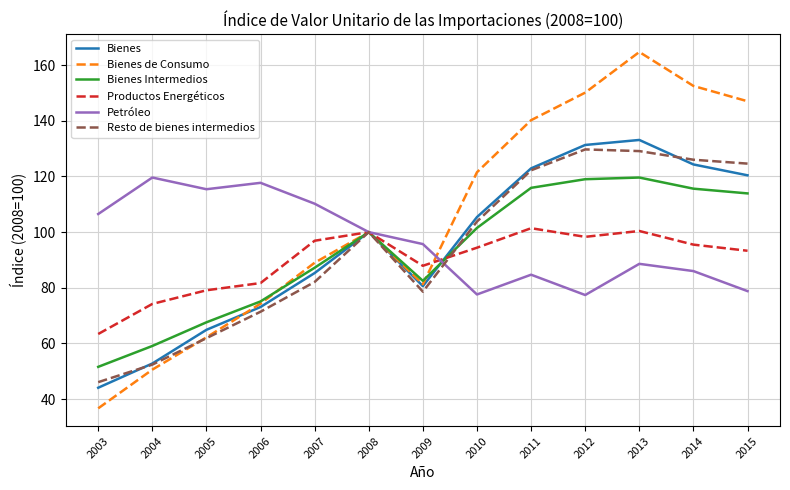

What are all the series names shown in the legend?

Bienes, Bienes de Consumo, Bienes Intermedios, Productos Energéticos, Petróleo, Resto de bienes intermedios